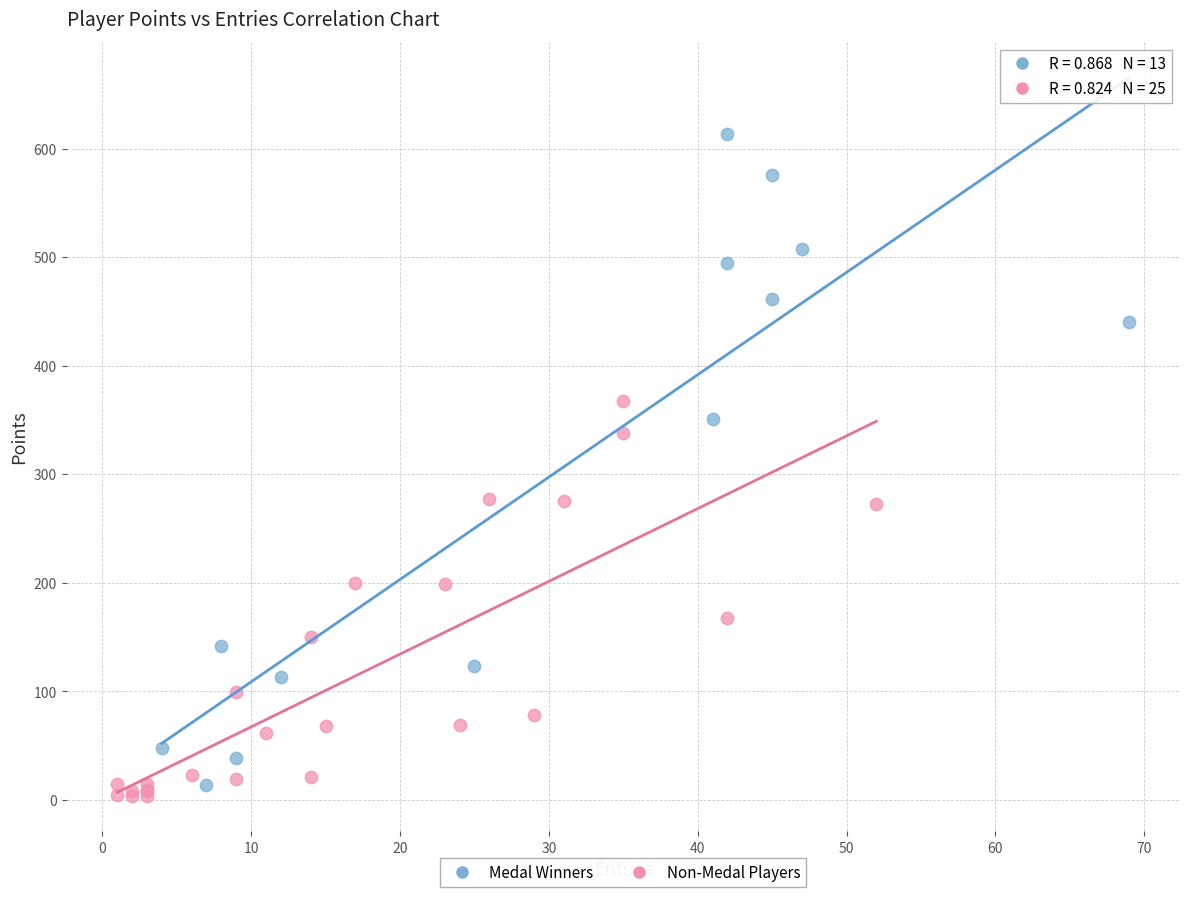

Which series reaches the maximum Y coordinate?

Medal Winners